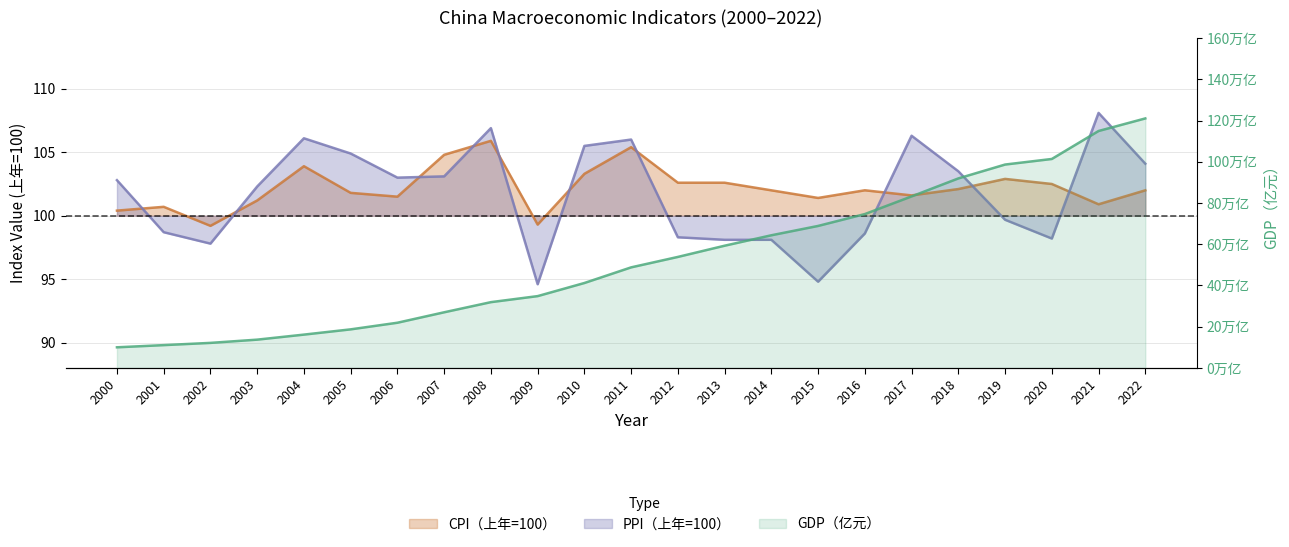

What is the difference between the maximum and minimum values in the GDP（亿元） series?

1109926.9